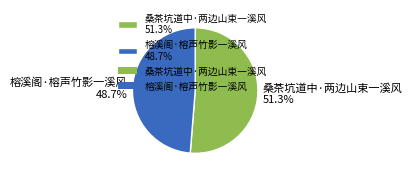

To the nearest percent, what portion does 桑茶坑道中·两边山束一溪风 represent?

51%